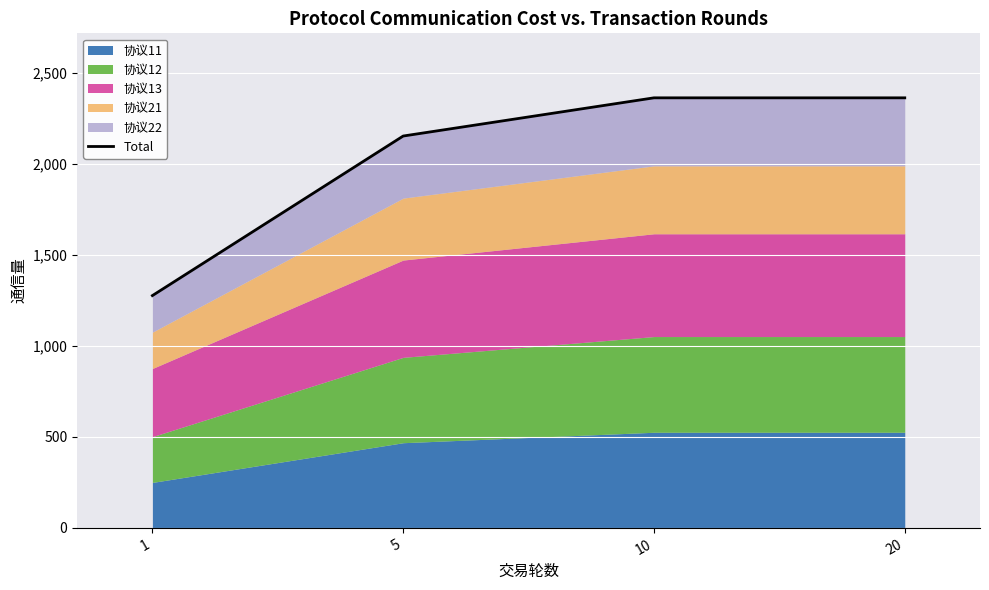

What is the value of the 1st point from the left?

1276.1